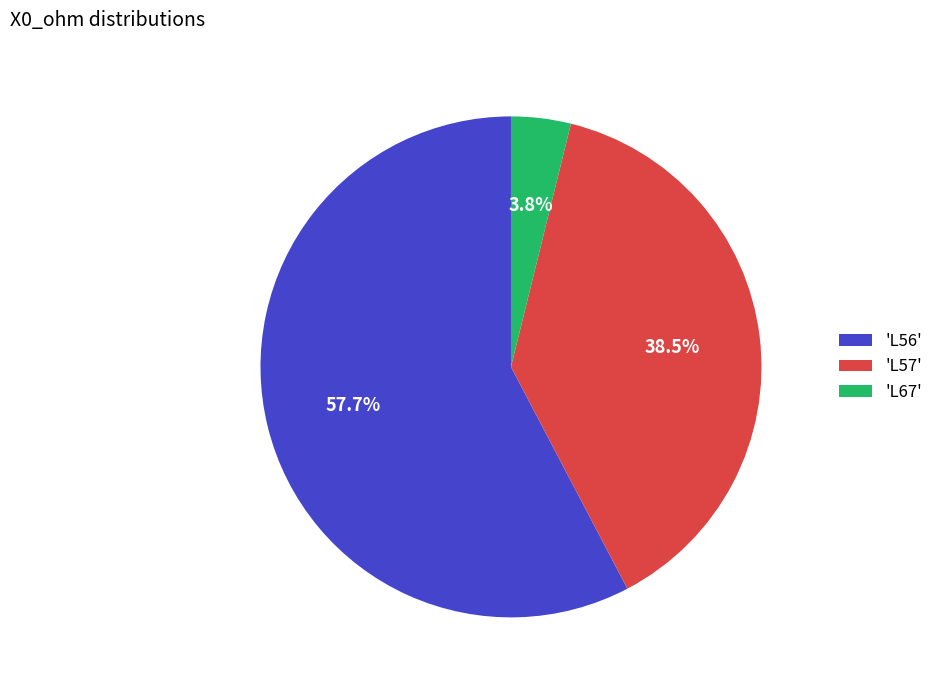

Rank the categories by value from lowest to highest.

'L67', 'L57', 'L56'